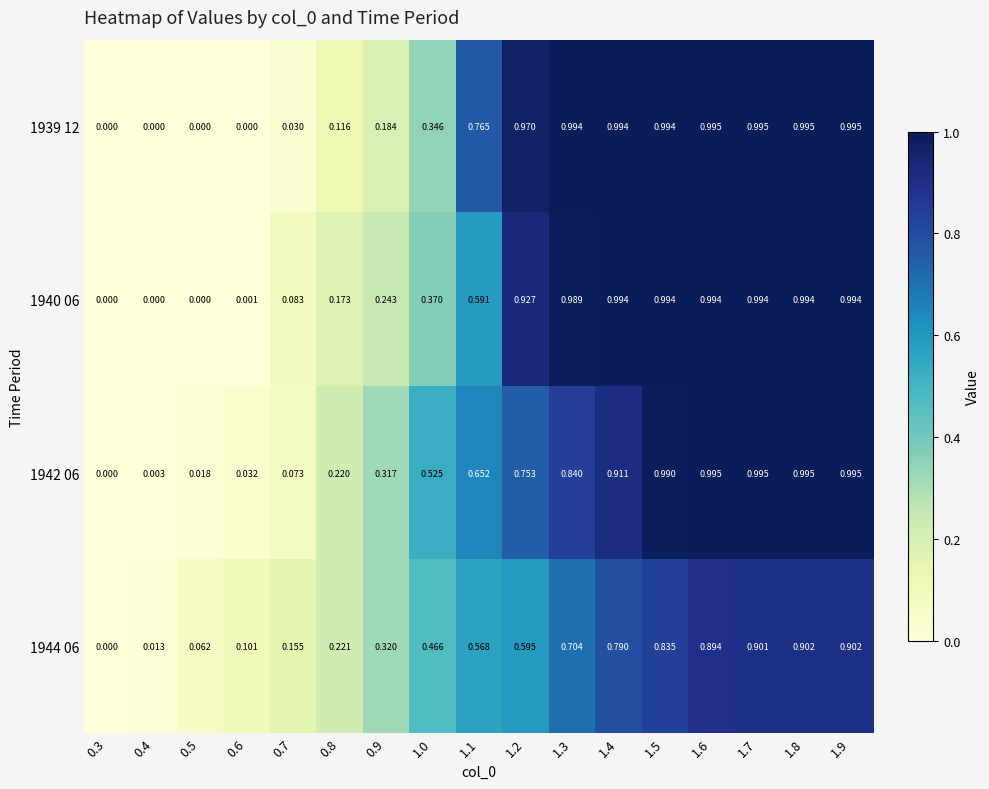

How many distinct data groups are displayed?

4